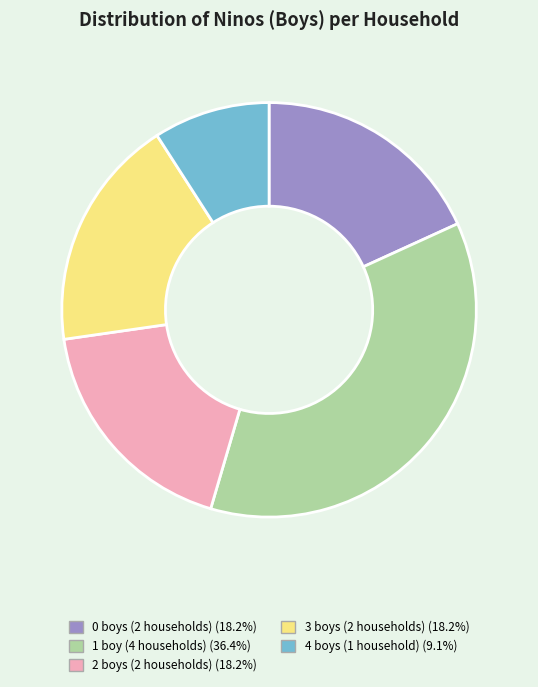

Is there a majority slice in this chart?

No